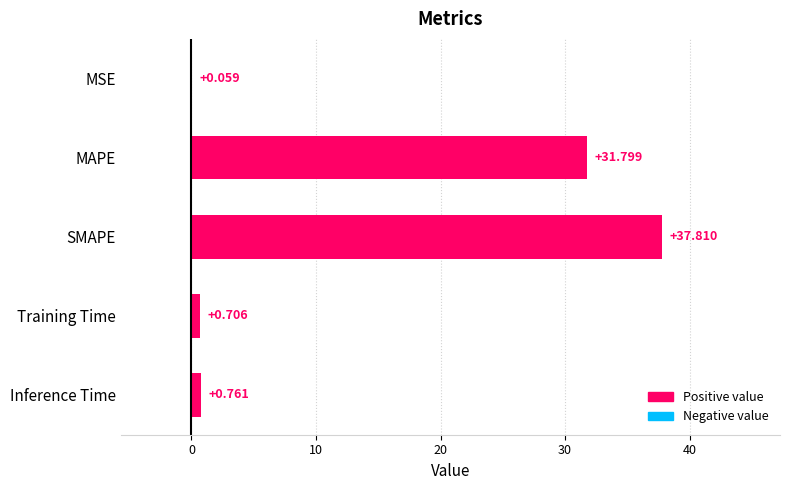

Between SMAPE and Inference Time, which is larger?

SMAPE